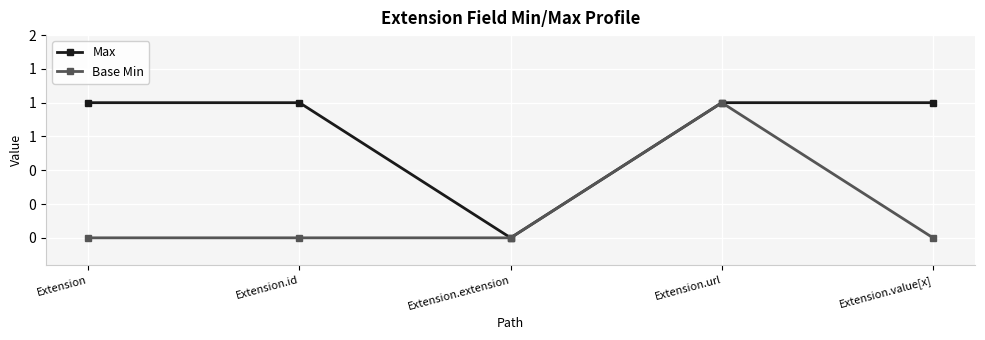

What are all the series names shown in the legend?

Max, Base Min